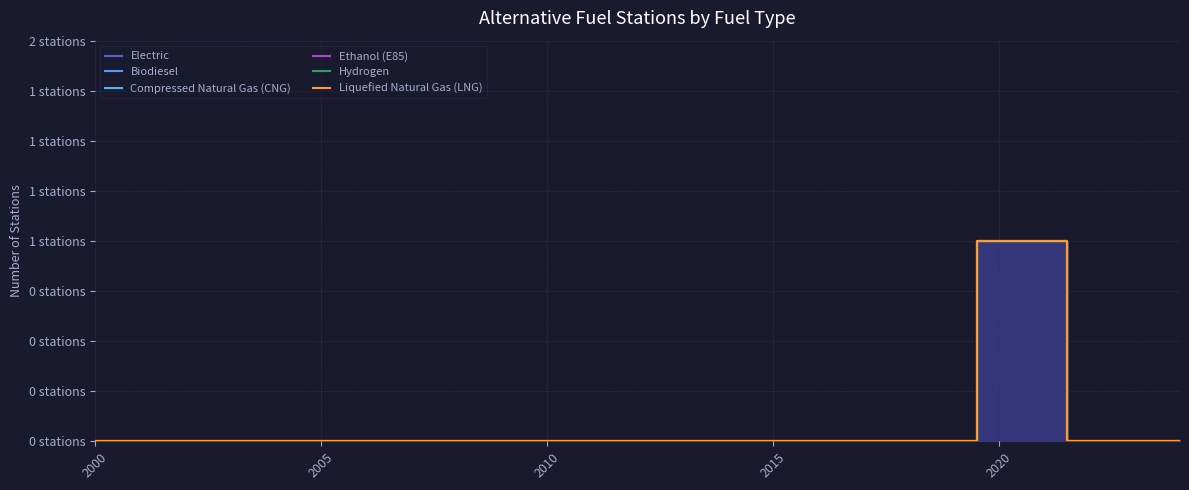

Which label corresponds to the smallest value in the chart?

2000